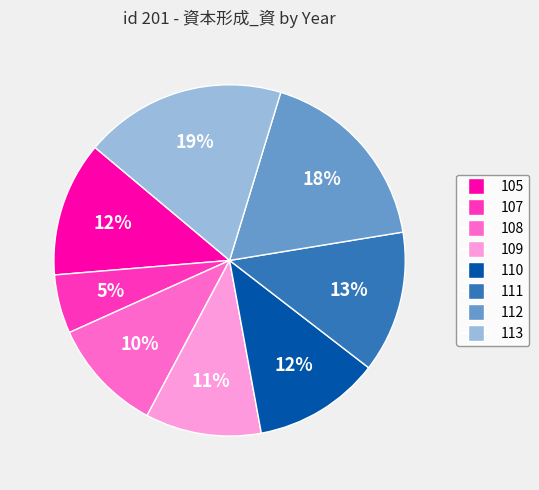

To the nearest percent, what is the combined percentage of 108 and 112?

28%